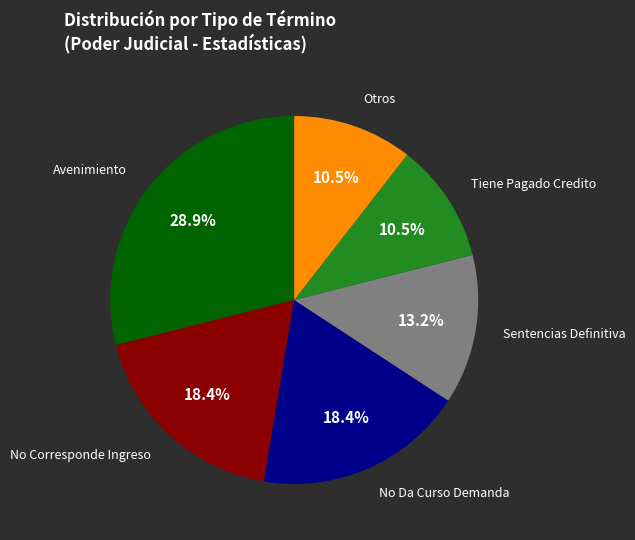

How many segments does this pie chart have?

6